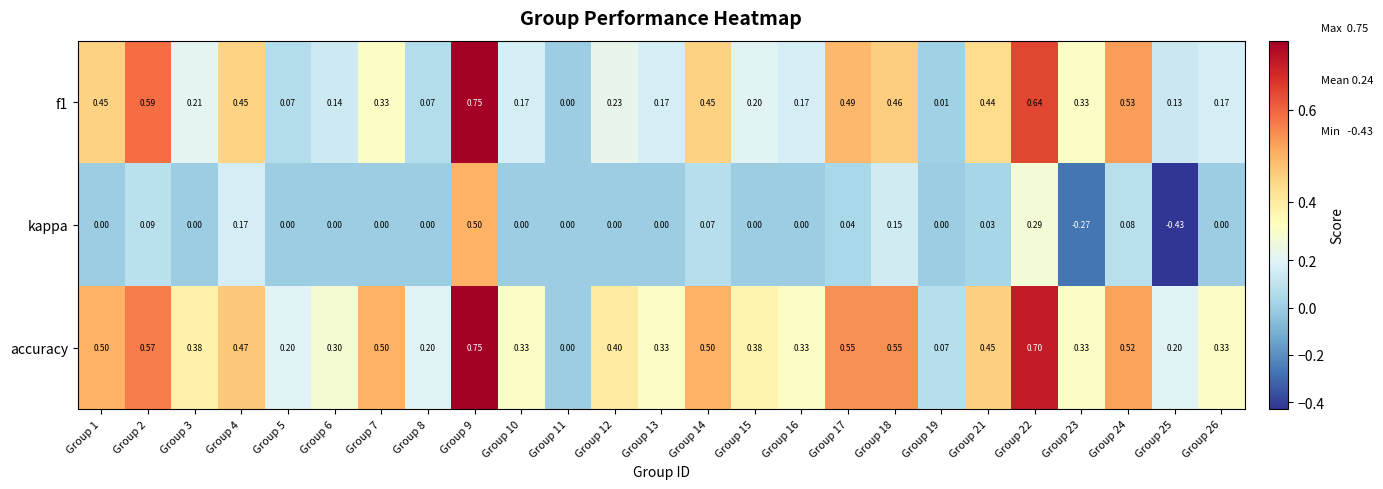

List the series in order of their overall mean, lowest first.

kappa, f1, accuracy